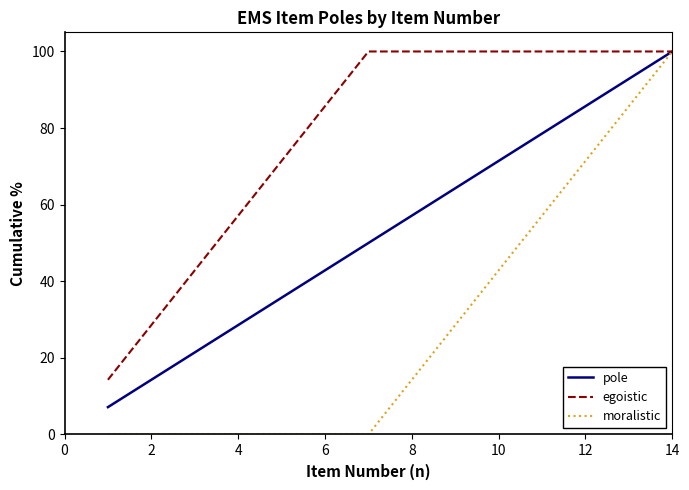

Which series has the largest range (max minus min)?

moralistic